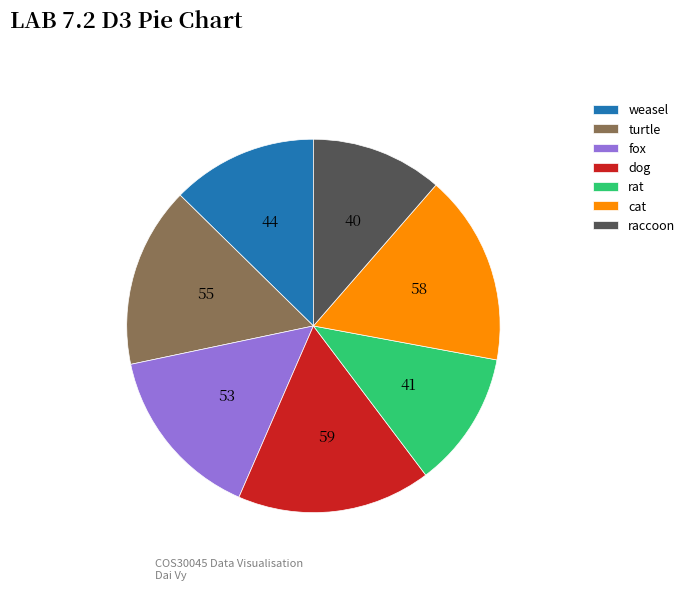

The turtle slice represents 16% of the pie. True or false?

True